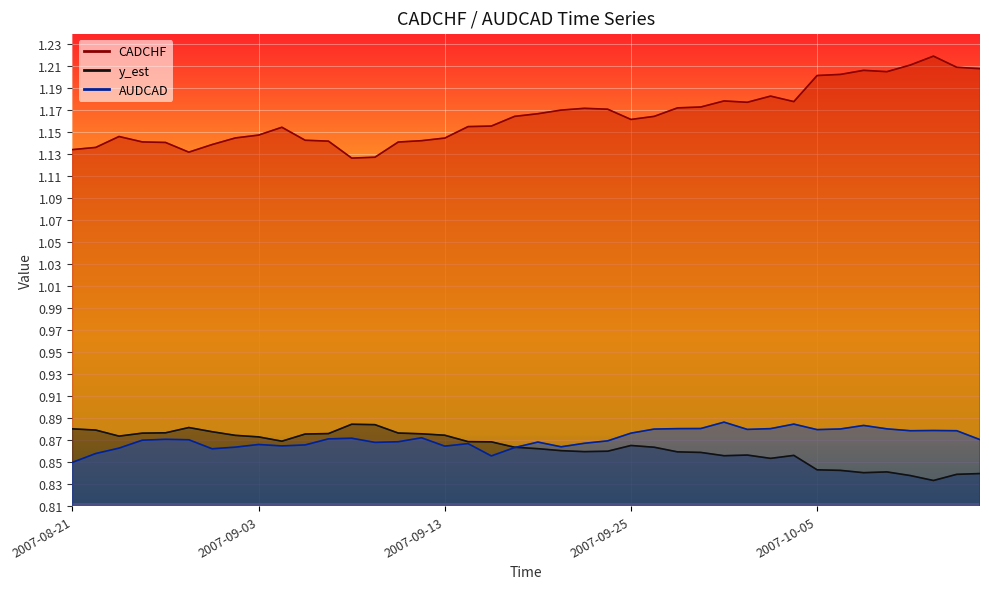

Where is the first local maximum for AUDCAD?

2007-08-27